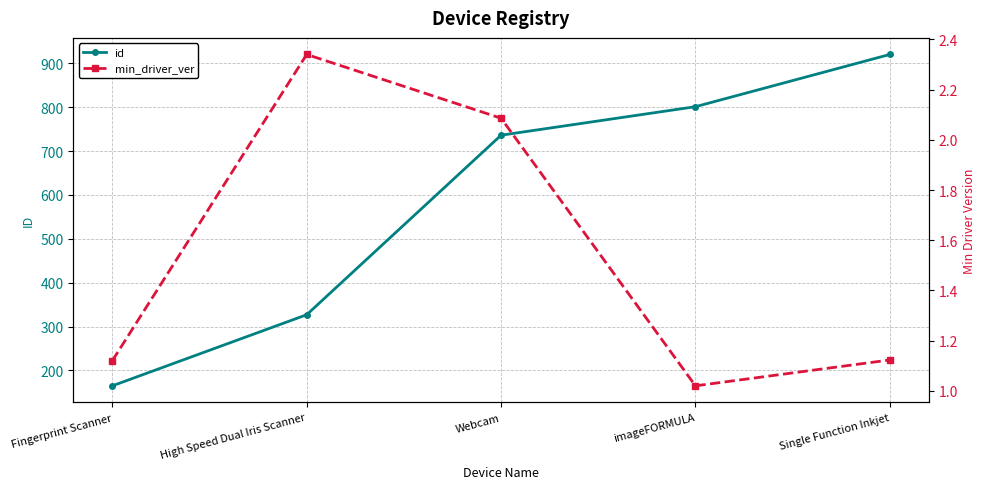

Read the id value at Fingerprint Scanner.

165